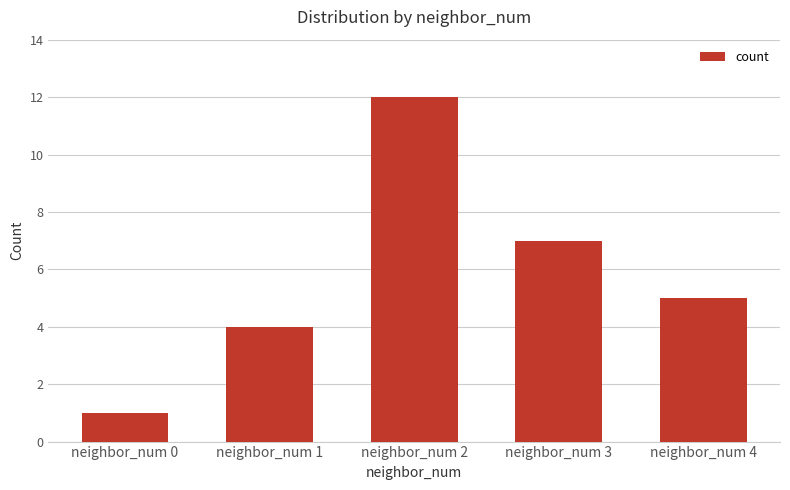

What is the approximate value at neighbor_num 4, to the nearest 5?

5